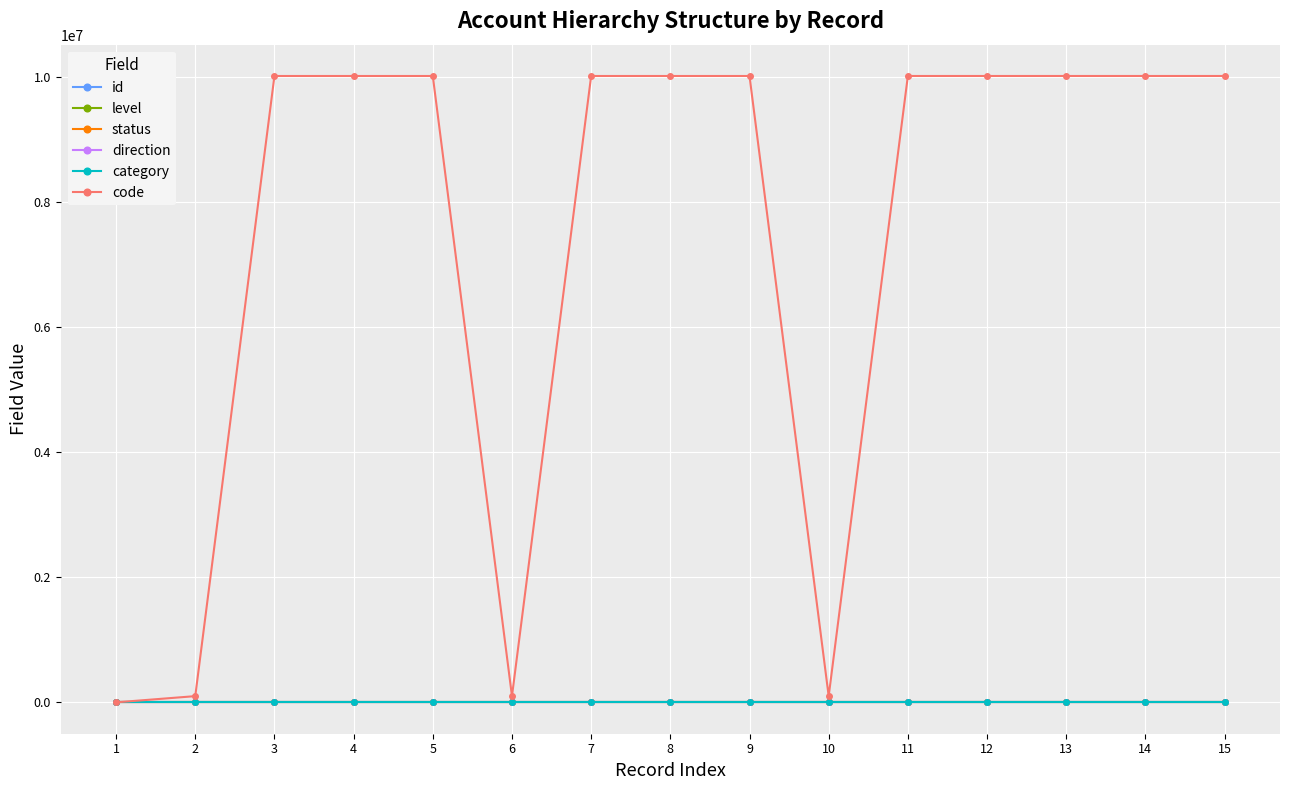

At which category is the sum across all series the highest?

15